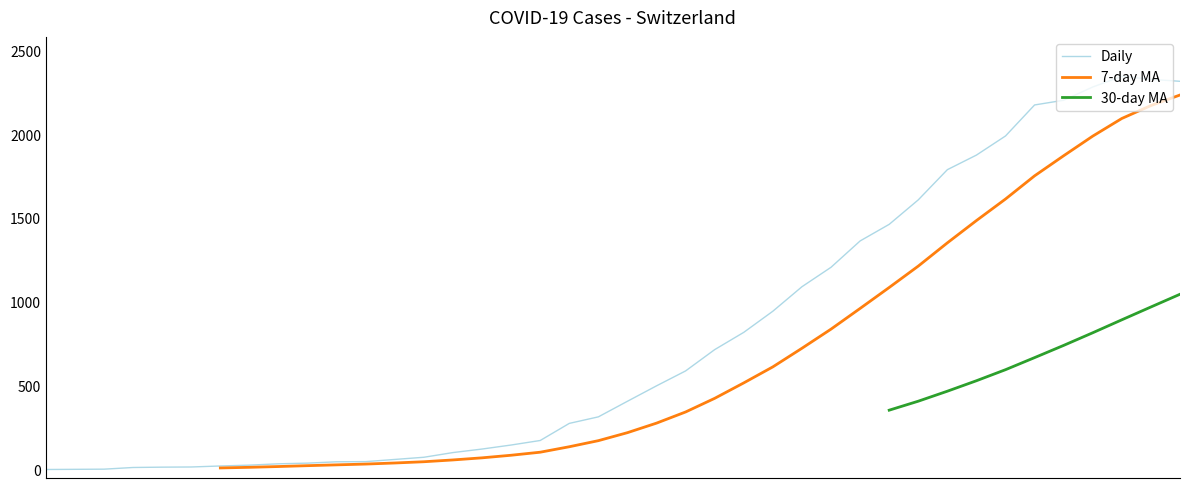

True or false: 30-day MA has more than 2 interior local peaks.

False